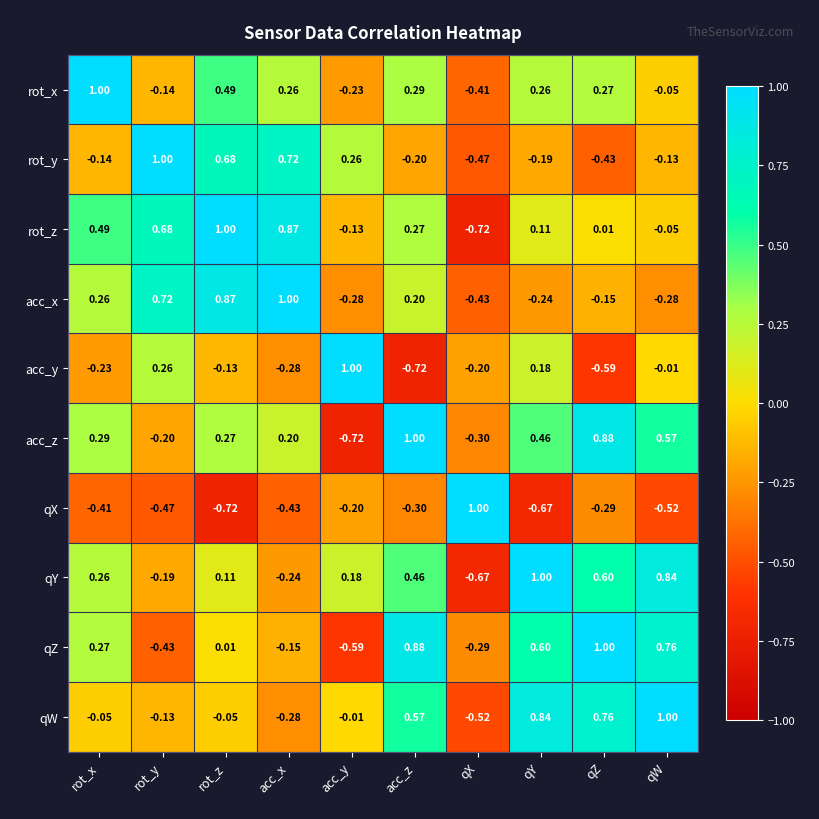

Which category has the highest value in the rot_y series?

rot_y